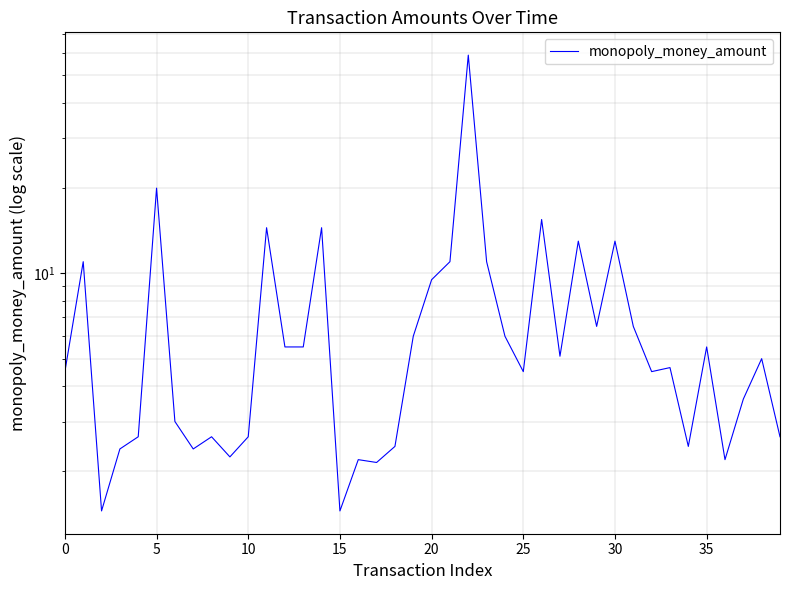

How many data points does each series have?

40